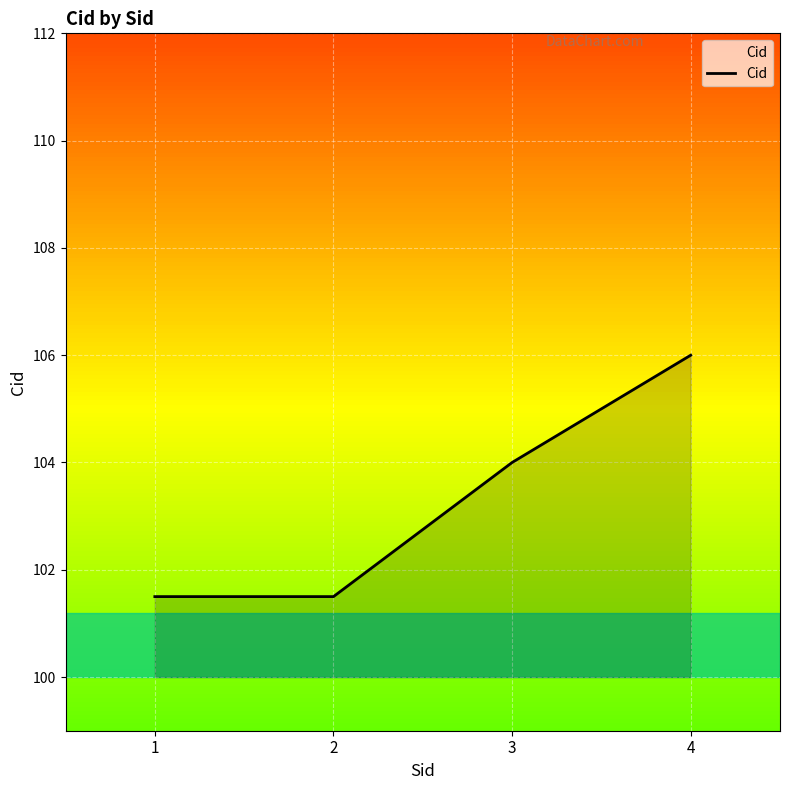

True or false: the data shows 101.5 at 2.

True